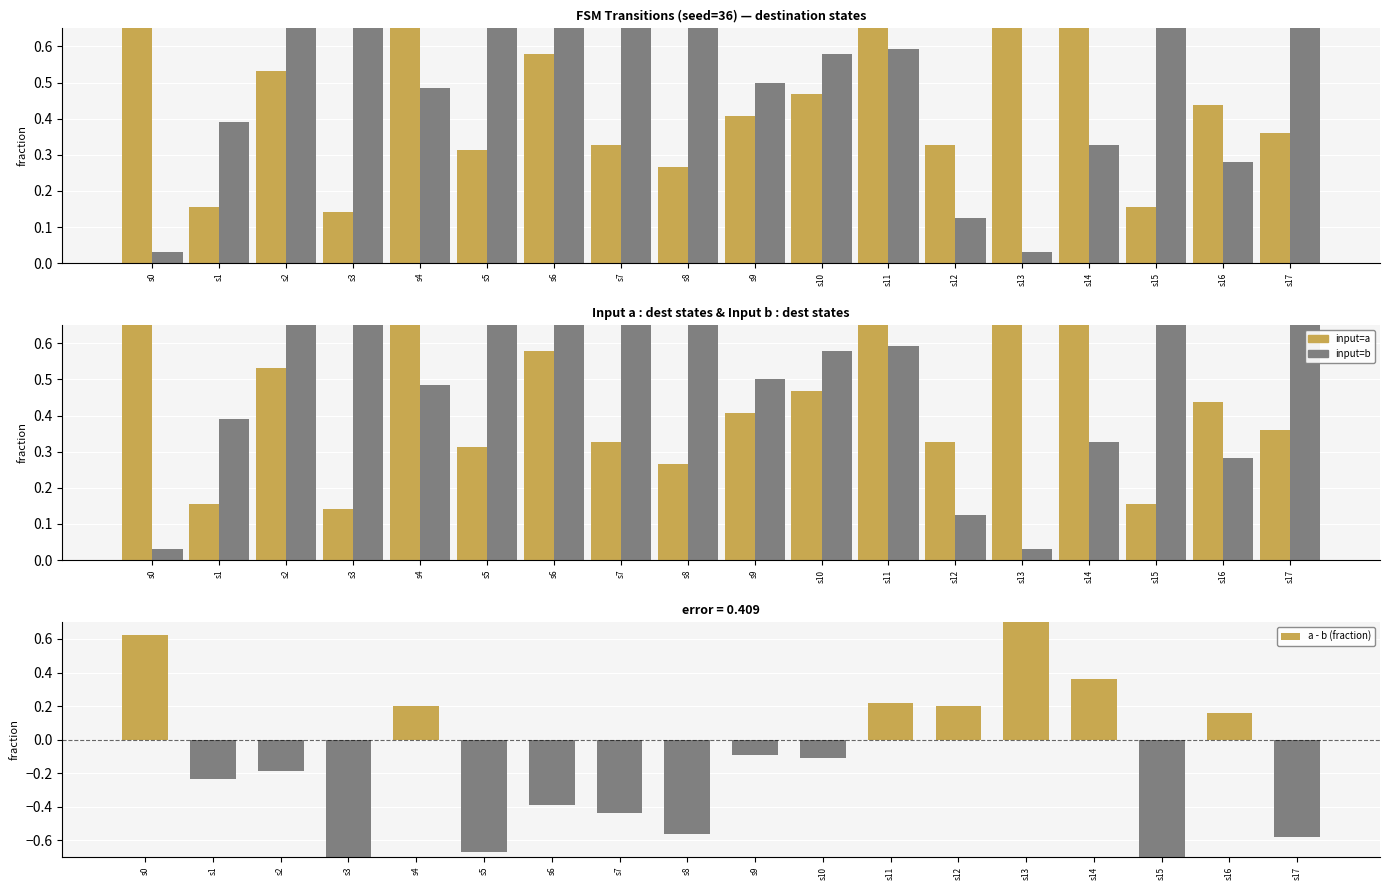

What is the maximum value for input=b?

1.0